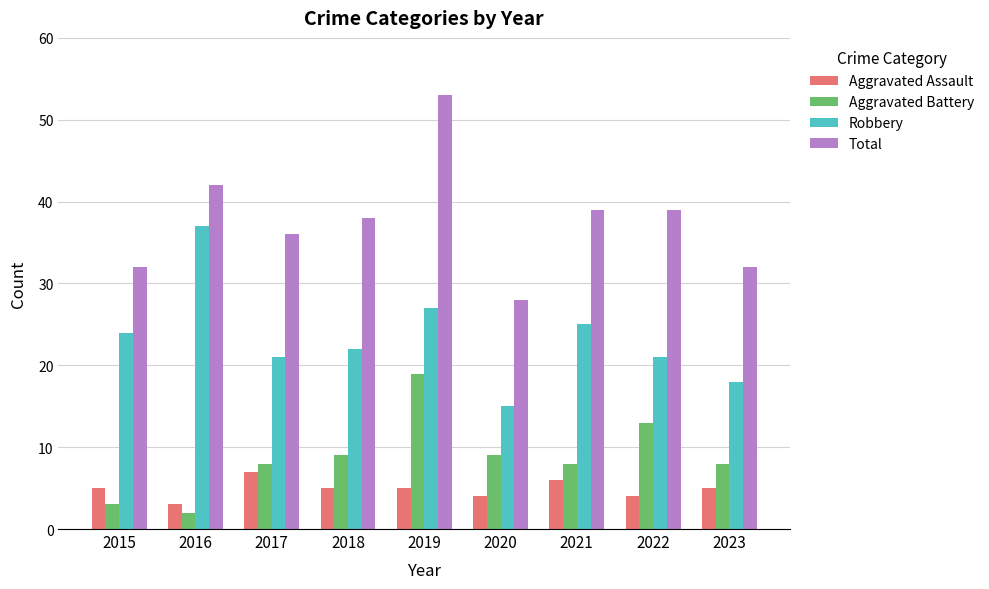

What is the value of the Aggravated Battery bar at the 8th from the left?

13